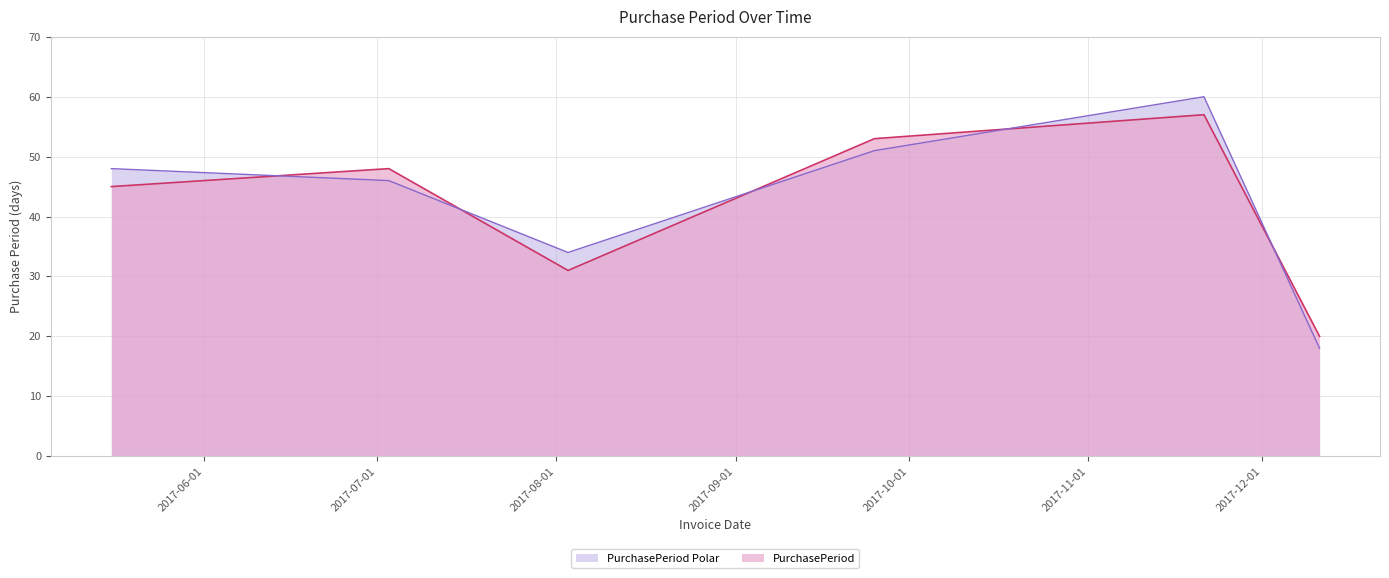

How many values are between 31 and 53?

4